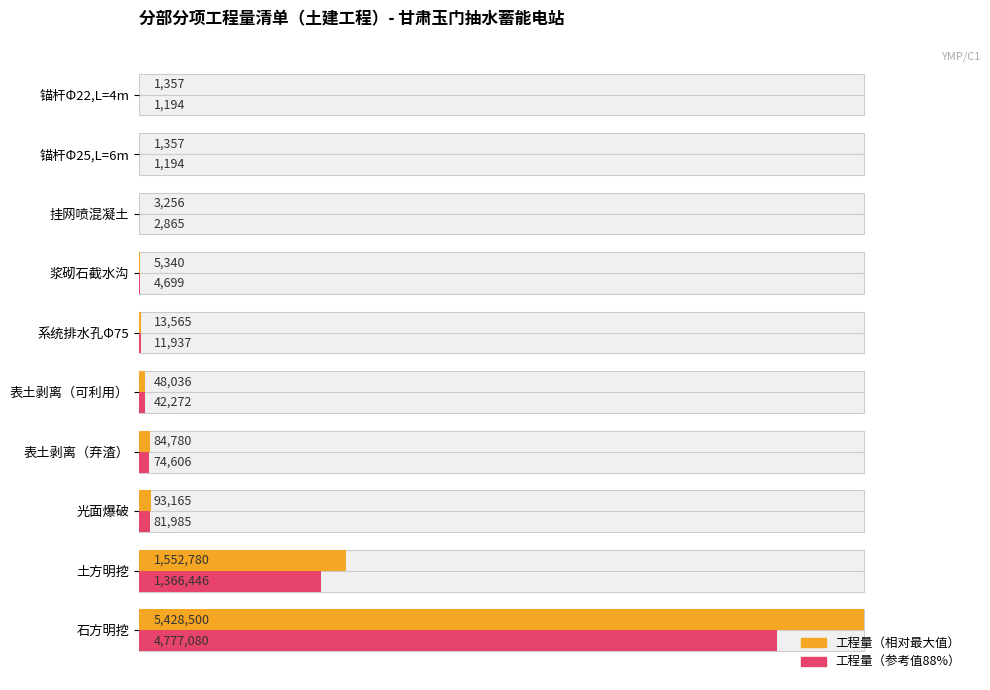

Is the value of 工程量（参考值） at 表土剥离（可利用） greater than the value of 工程量（相对最大值） at 石方明挖?

No